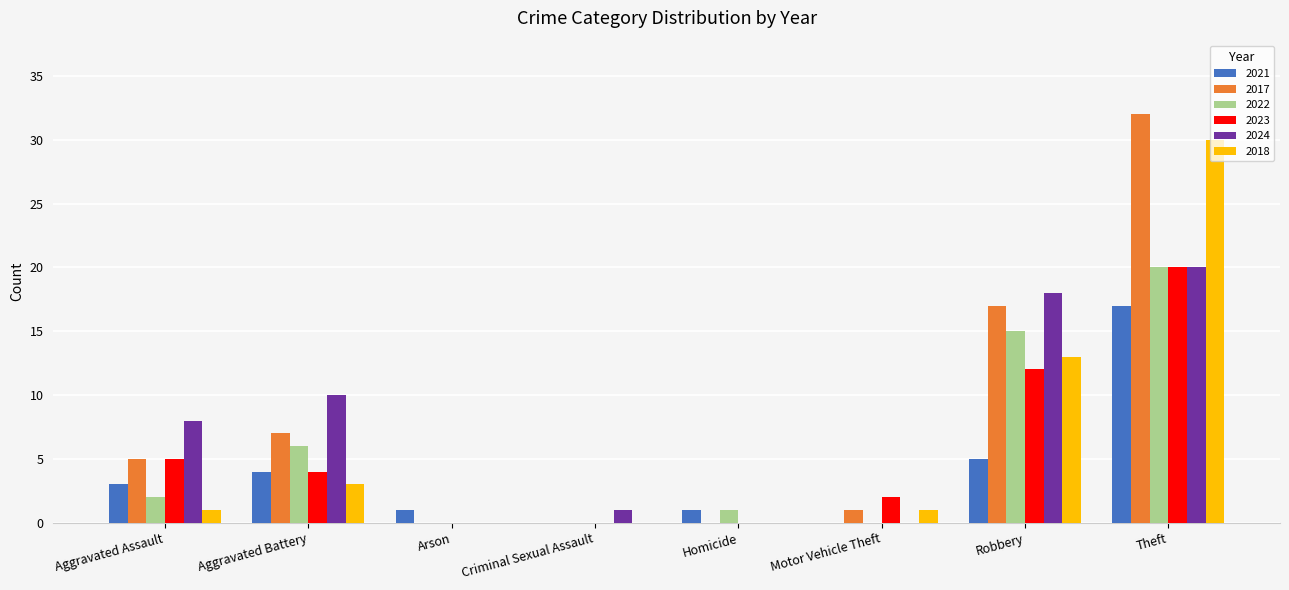

What is the sum of the 2024 values at Criminal Sexual Assault and Aggravated Assault?

9